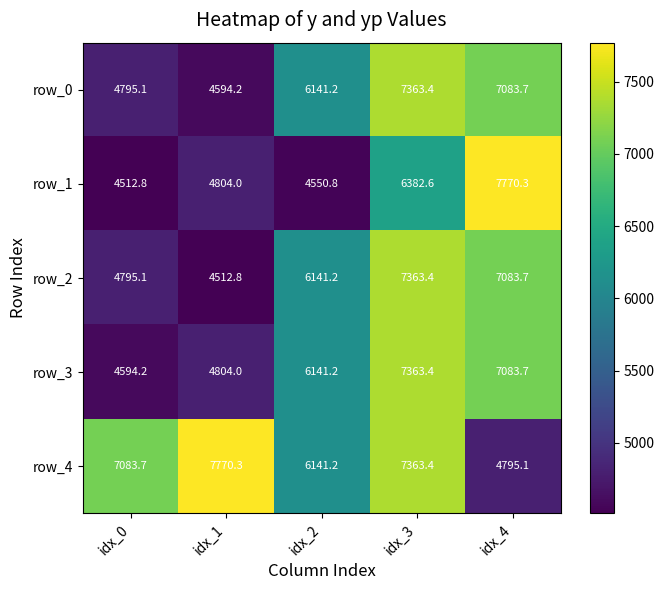

True or false: row_1 has a value of 4550.8 at idx_2.

True